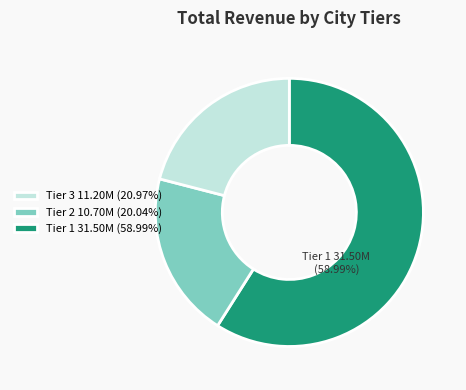

Combined, do Tier 3 11.20M (20.97%) and Tier 1 31.50M (58.99%) account for over 50%?

Yes